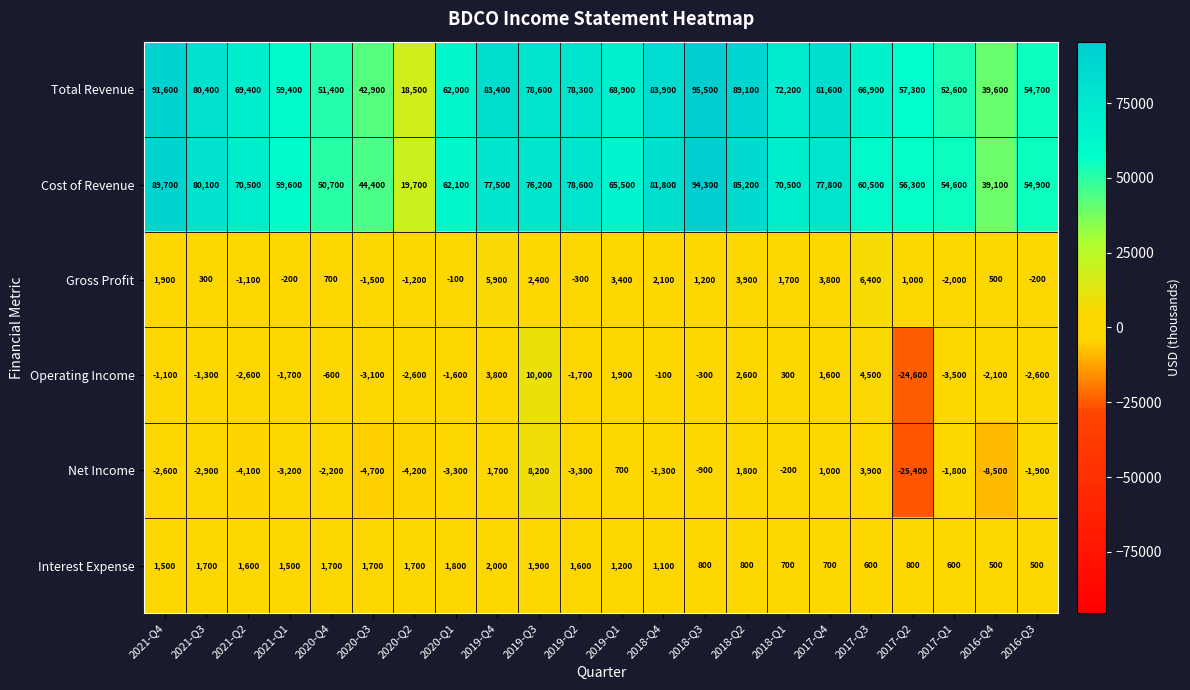

True or false: Operating Income has a value of -2600 at 2020-Q2.

True